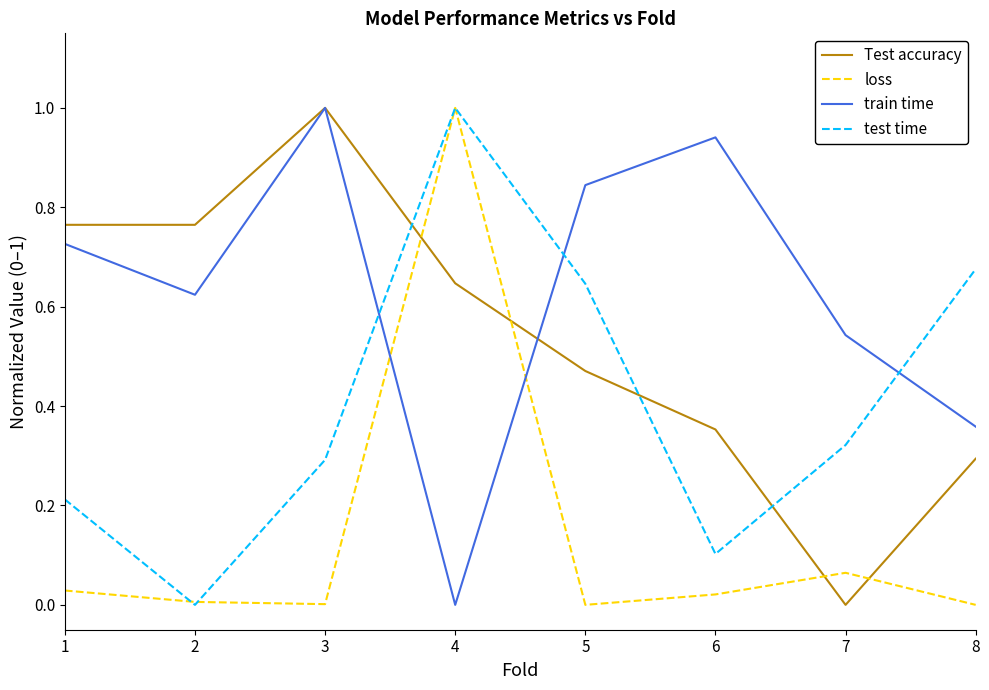

Is it true that test time equals 0.0 at 2?

True